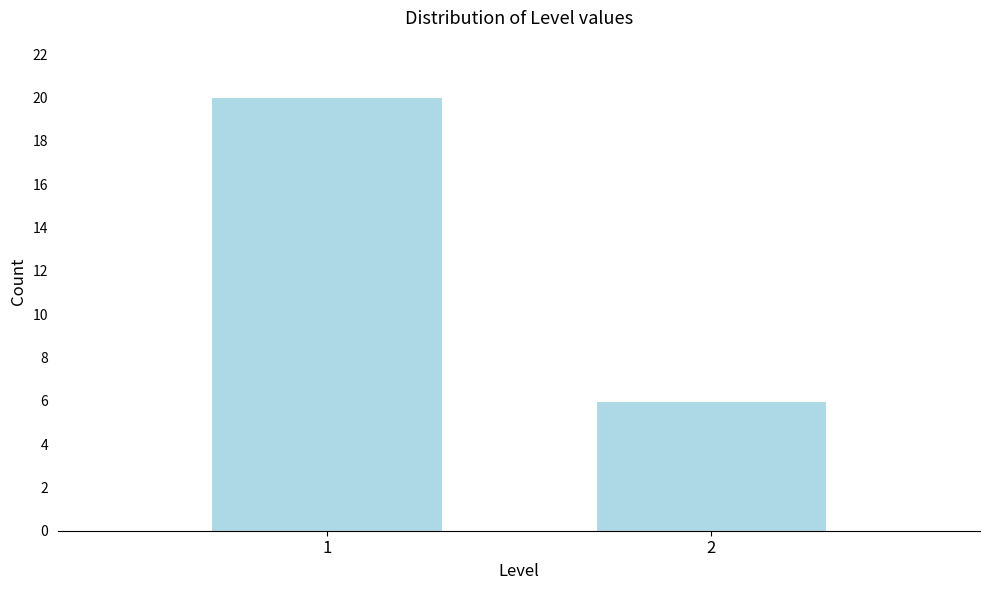

Reading right to left, what are all the values shown in this chart?

2=6	1=20